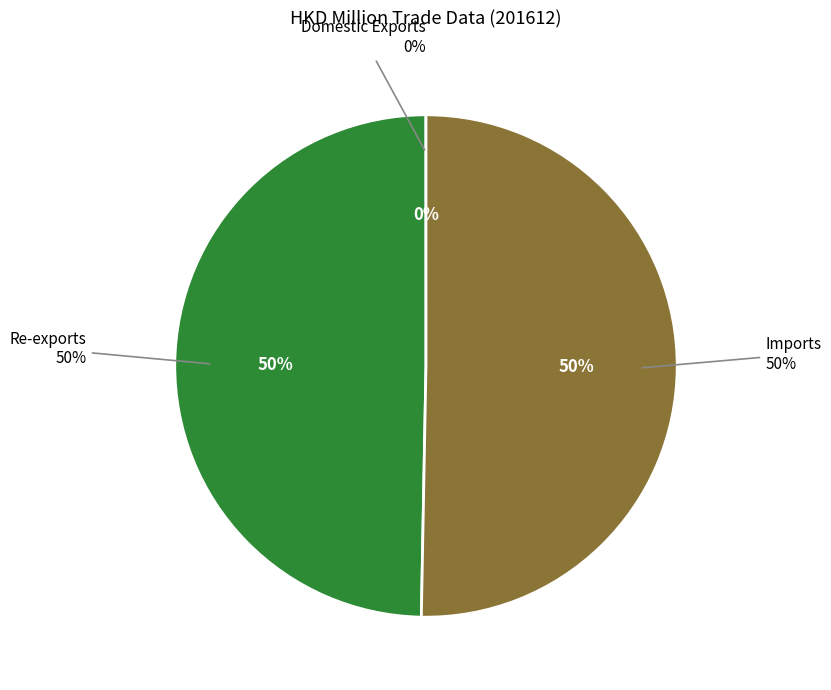

Is there a majority slice in this chart?

No